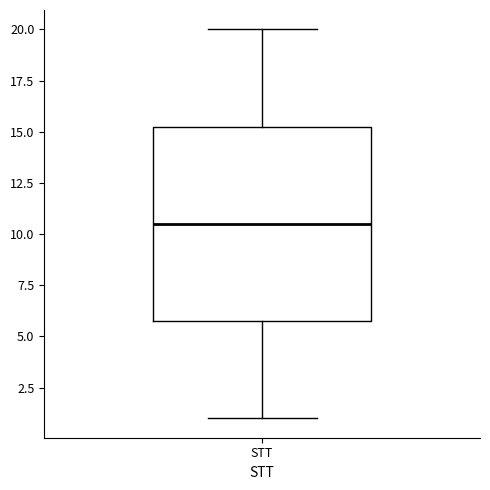

Read this box plot against the y-axis: the position of the median line, the range covered by the box, and the ends of both whiskers. The values are not printed on the chart, so give them approximately, as read against the axis.

median 10.5, box 6.0 to 15.5, whiskers 1.0 to 20.0